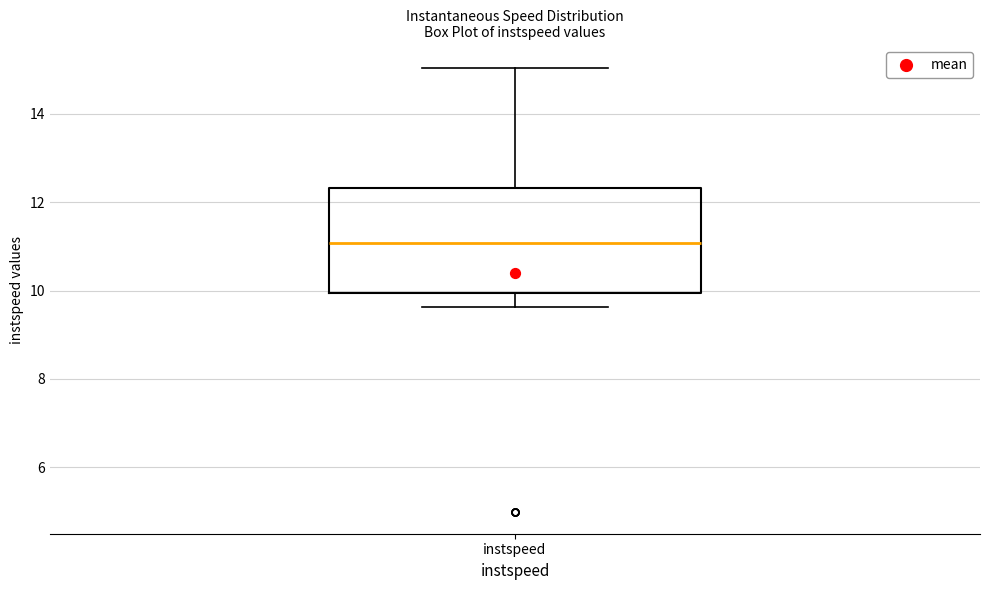

Transcribe this box plot: give where the median line is, the range the box spans, and where the two whiskers end, as read against the y-axis. The values are not printed on the chart, so give them approximately, as read against the axis.

median 11.0, box 10.0 to 12.4, whiskers 9.6 to 15.0